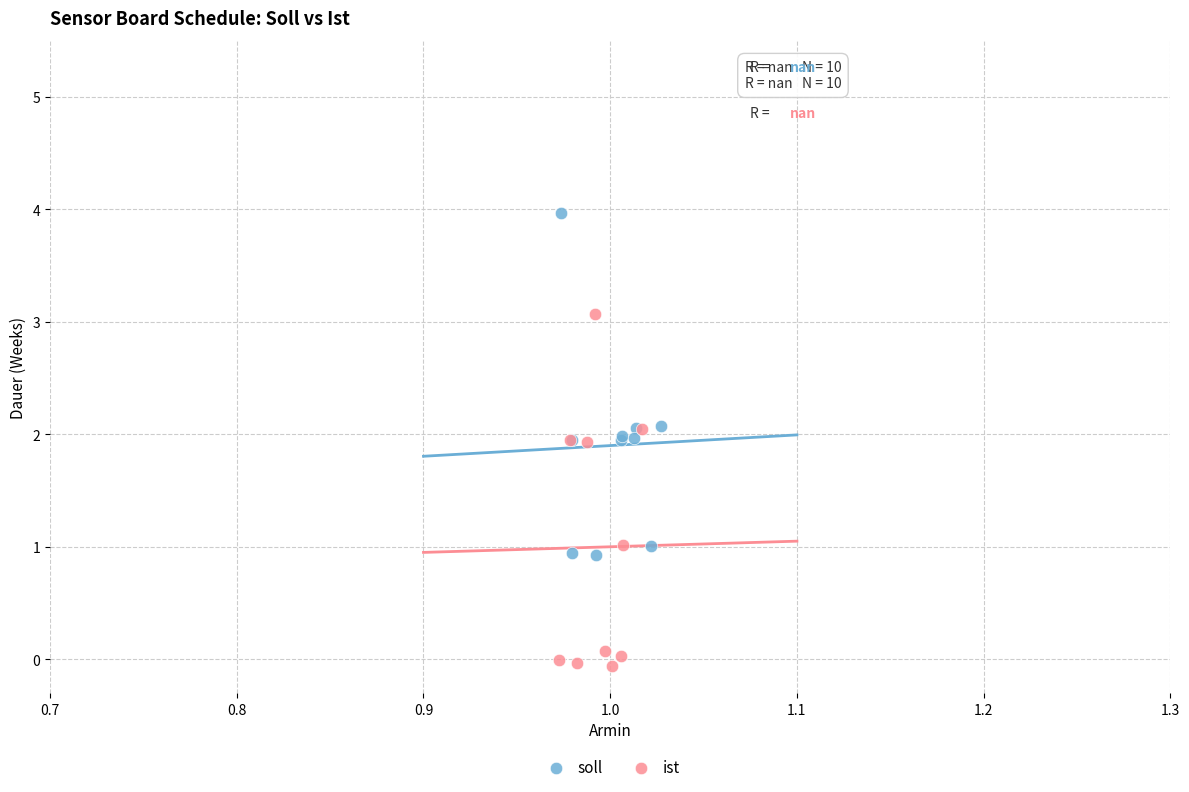

Which series contains the highest Y value?

soll